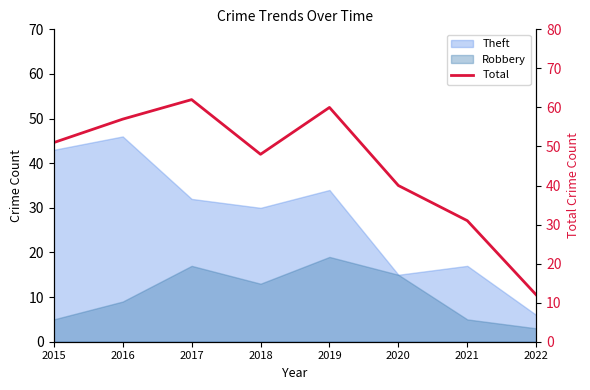

How many lines are shown in the chart?

1